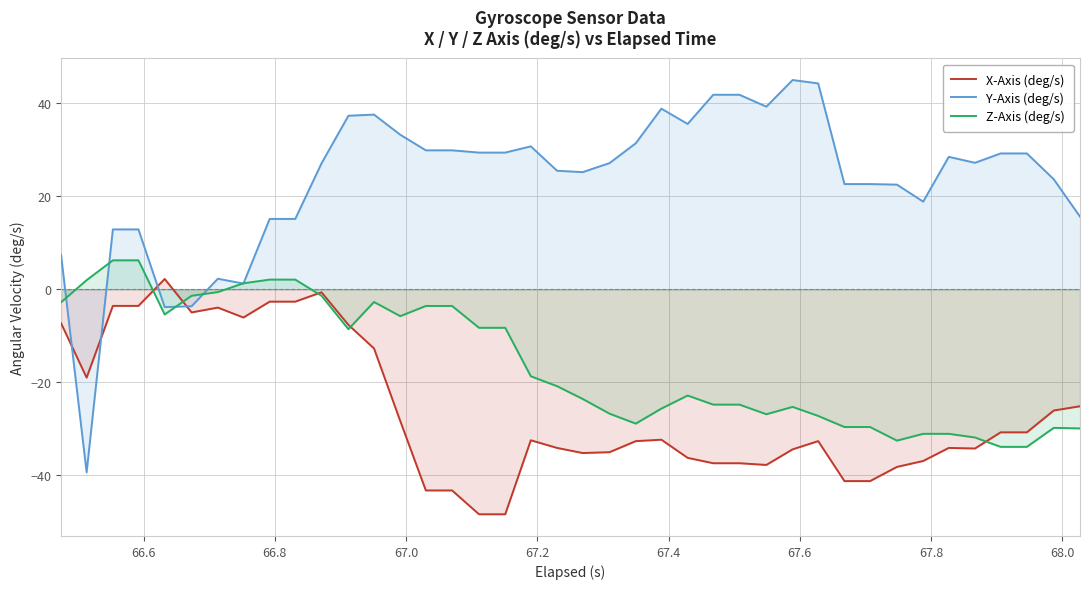

What is the minimum value for Z-Axis (deg/s)?

-33.9